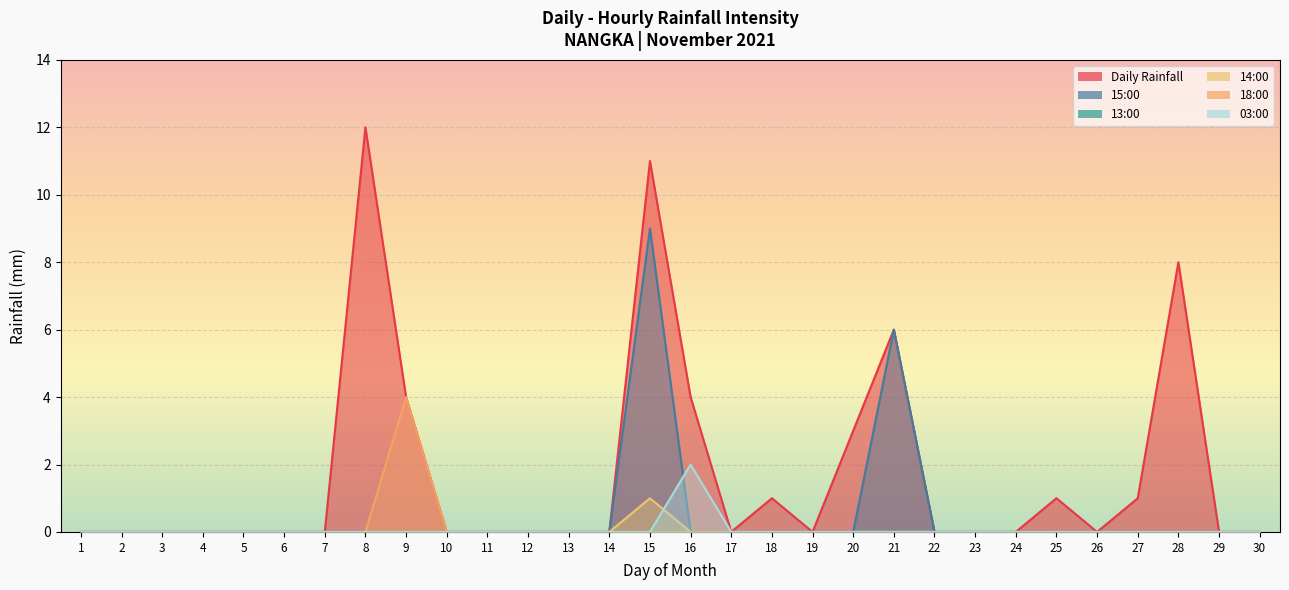

Between 3 and 11, which series saw the biggest shift?

Daily Rainfall